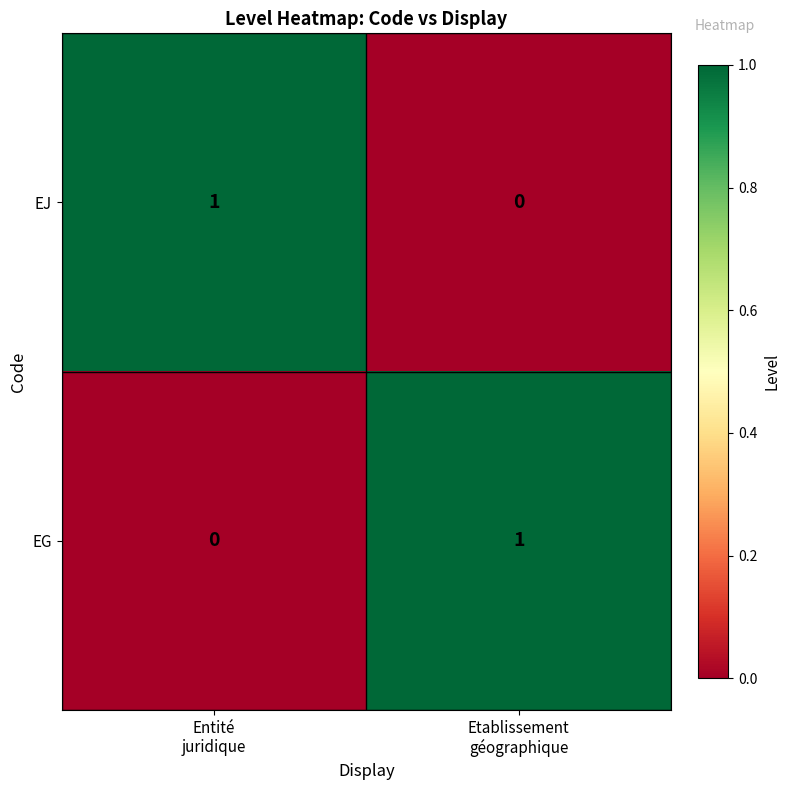

Reading right to left, what are all the values shown in this chart?

EJ: 0	1
EG: 1	0